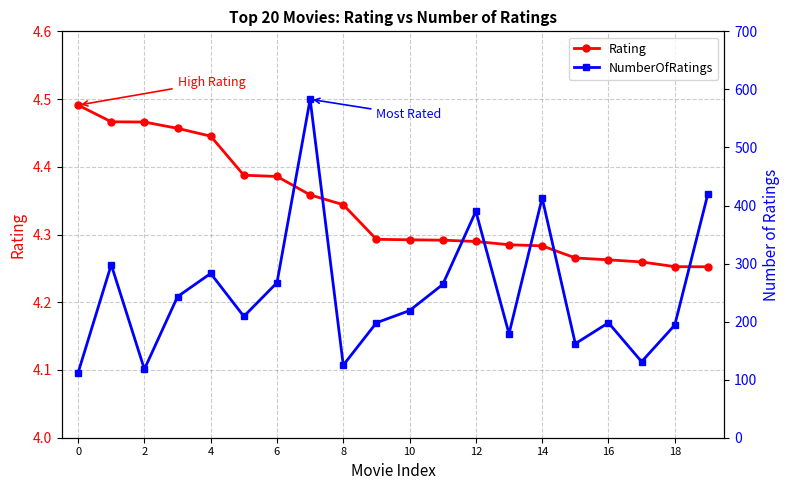

Which series has the largest total across all categories?

NumberOfRatings